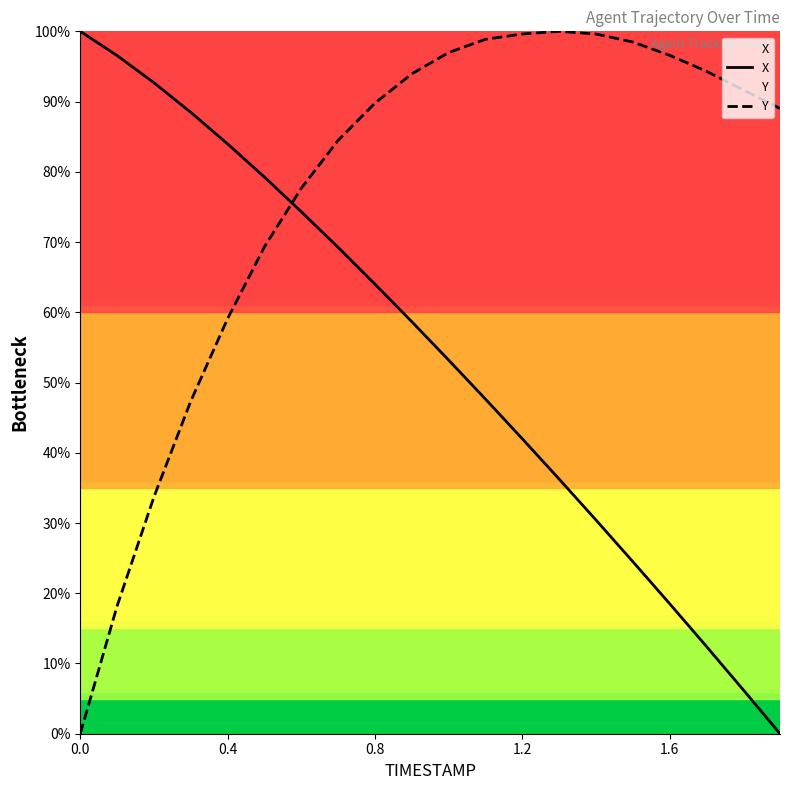

Which series has the largest total across all categories?

Y